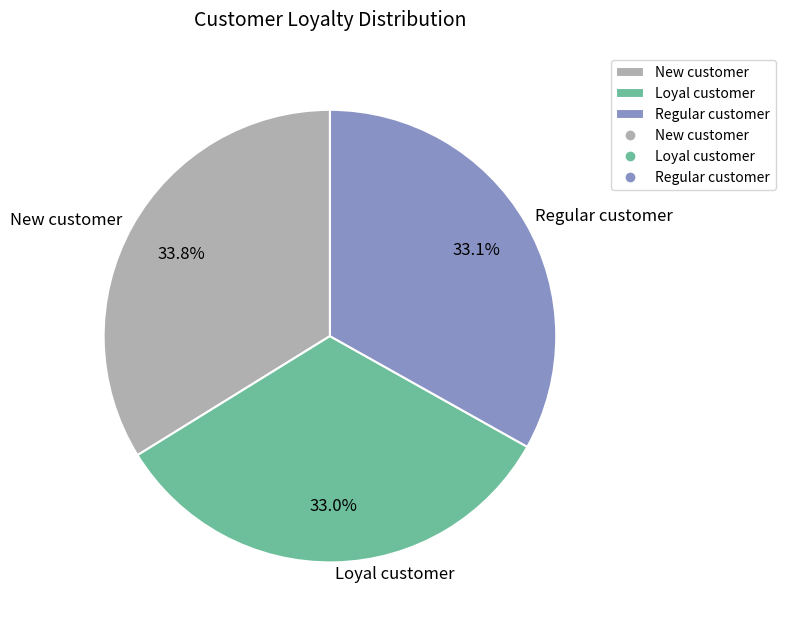

Which has a higher value, Loyal customer or New customer?

New customer